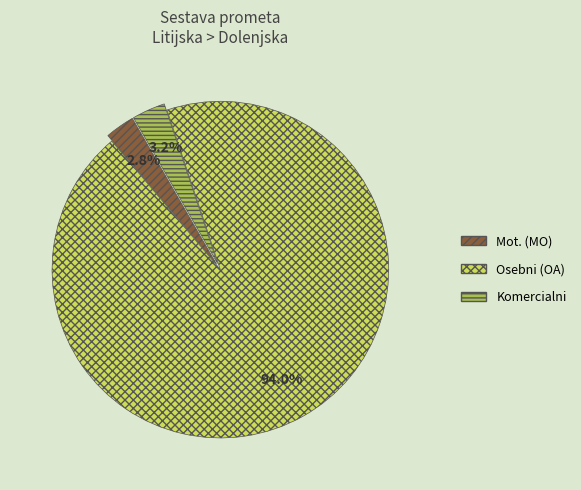

Does Osebni (OA) represent more than half of the total?

Yes